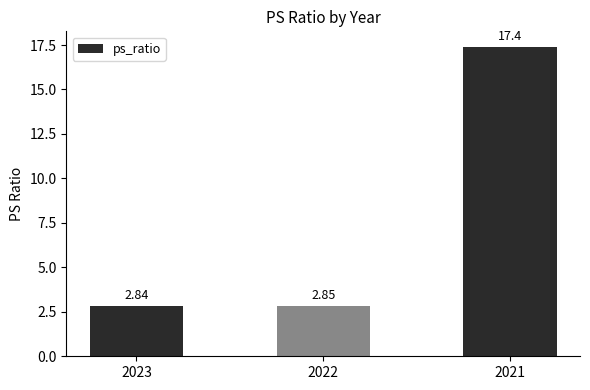

What is the difference between the values at 2023 and 2021?

14.6